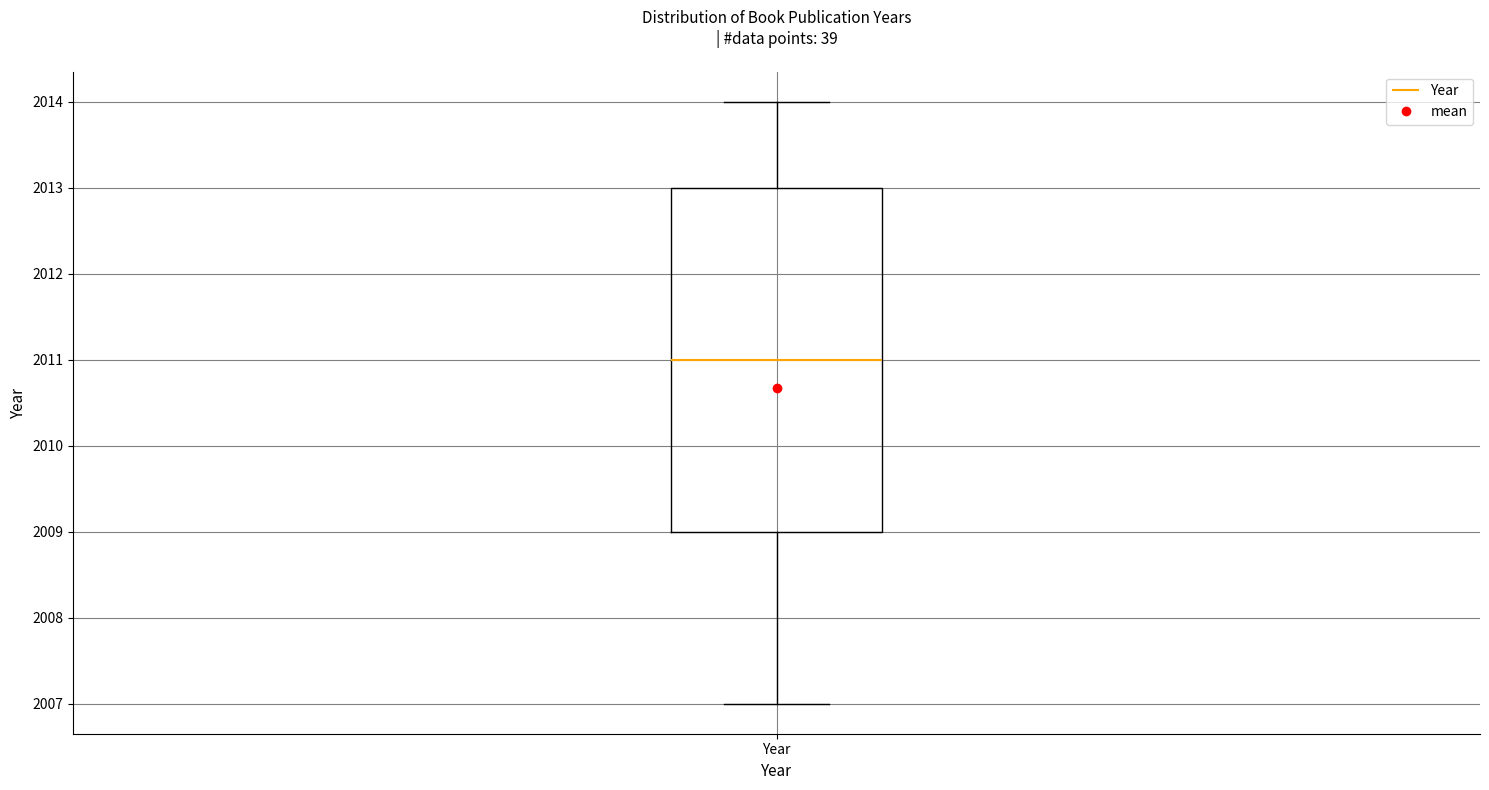

Where is the upper edge of the box for Year on the y-axis? The values are not printed on the chart, so give them approximately, as read against the axis.

2013